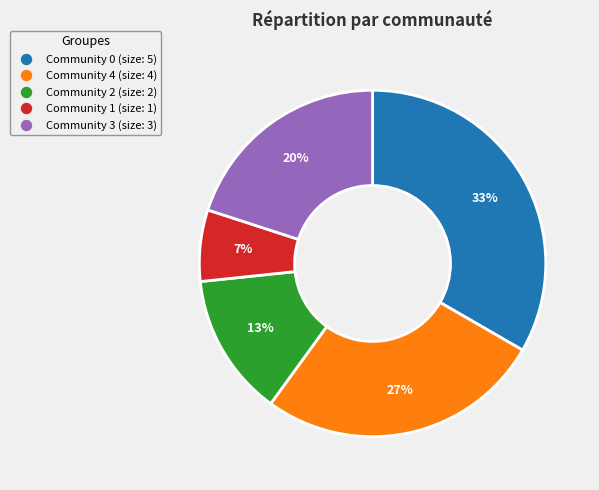

Between Community 3 and Community 1, which is larger?

Community 3